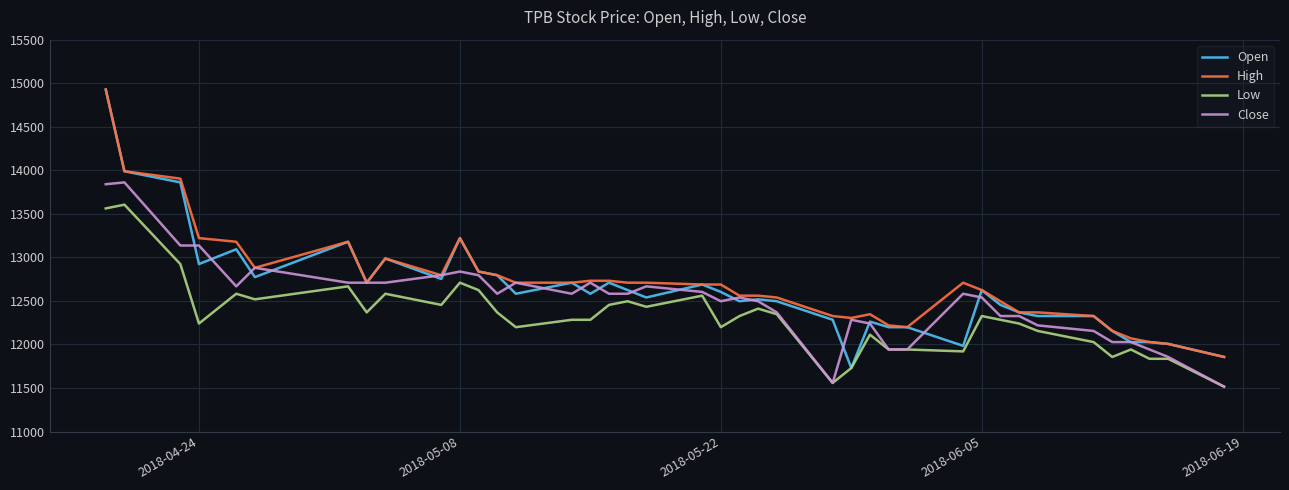

Which series has the widest spread of values?

Open